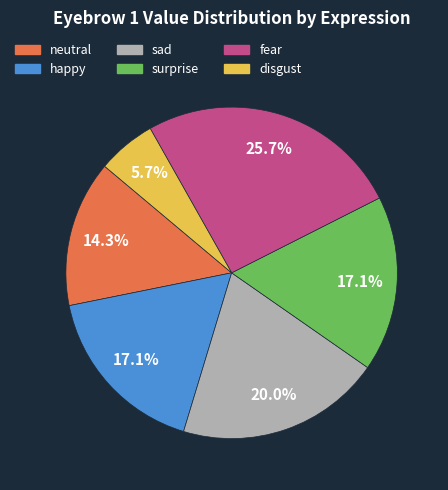

What percentage is NOT represented by surprise?

82.9%